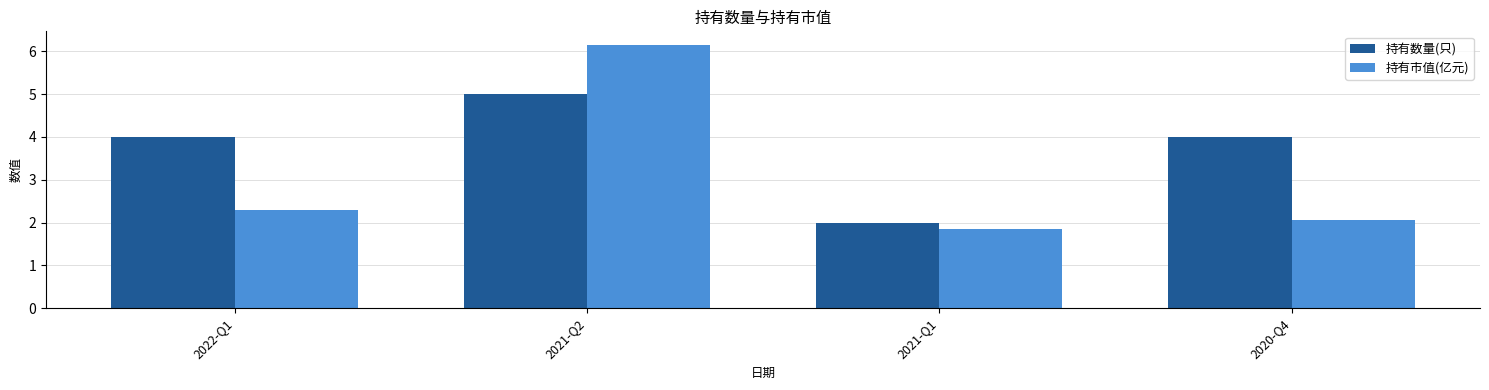

What is the greatest value displayed?

6.2